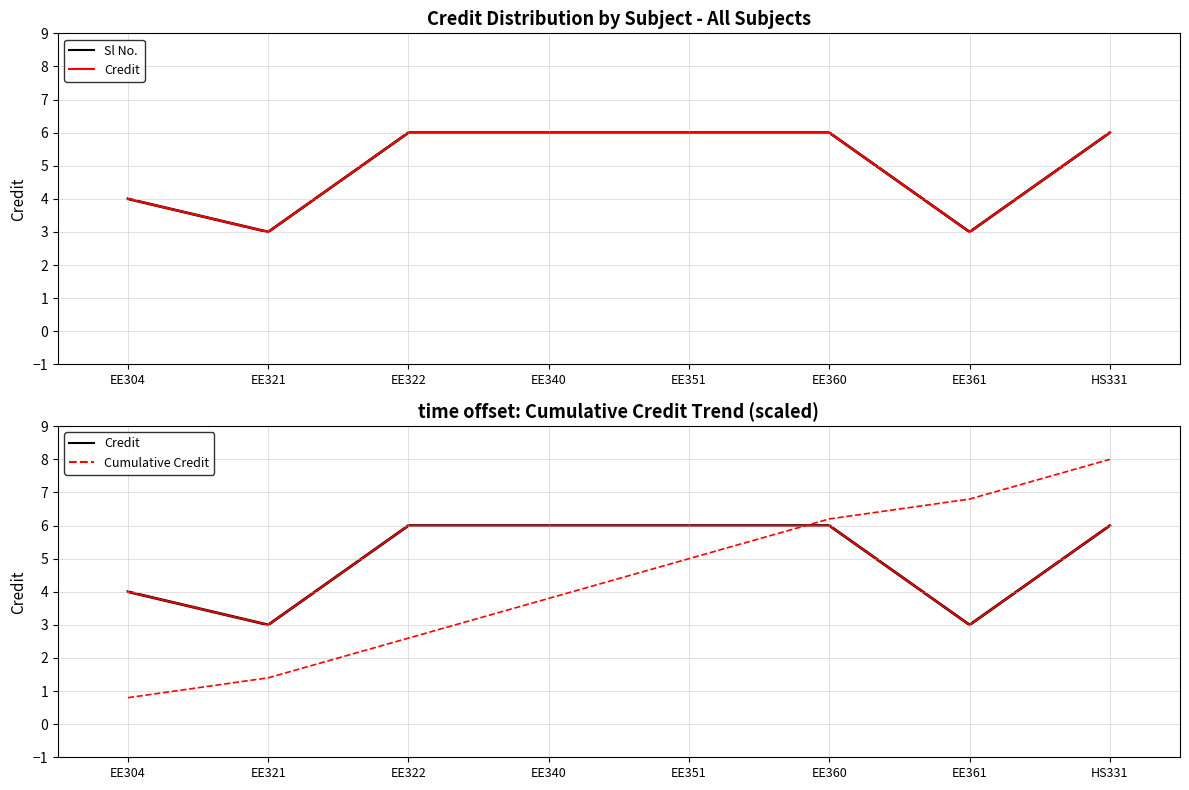

Between which two adjacent categories do Sl No. axis and Cumulative (scaled) first intersect?

EE351 and EE360